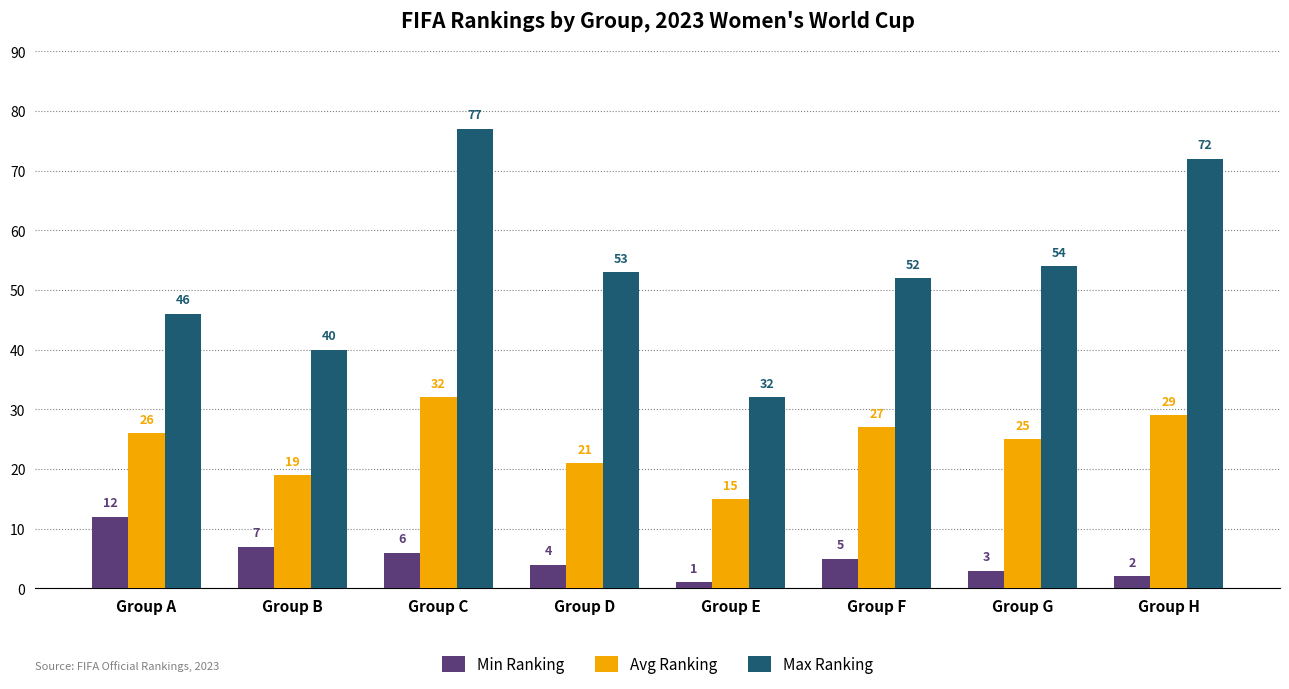

How many categories are shown in the chart?

8